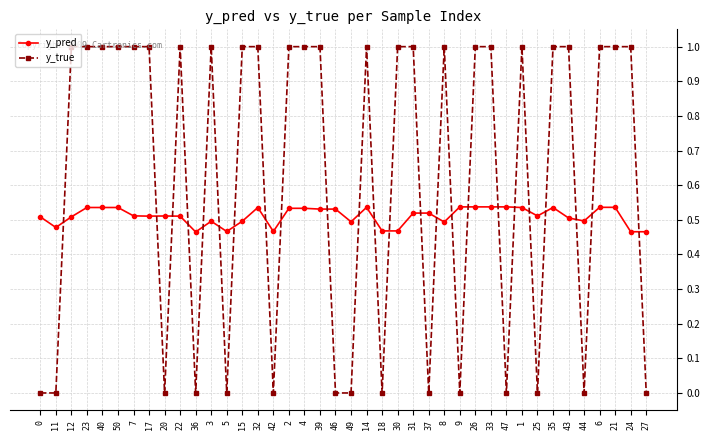

The value of y_true at 47 is 0.5. True or false?

False